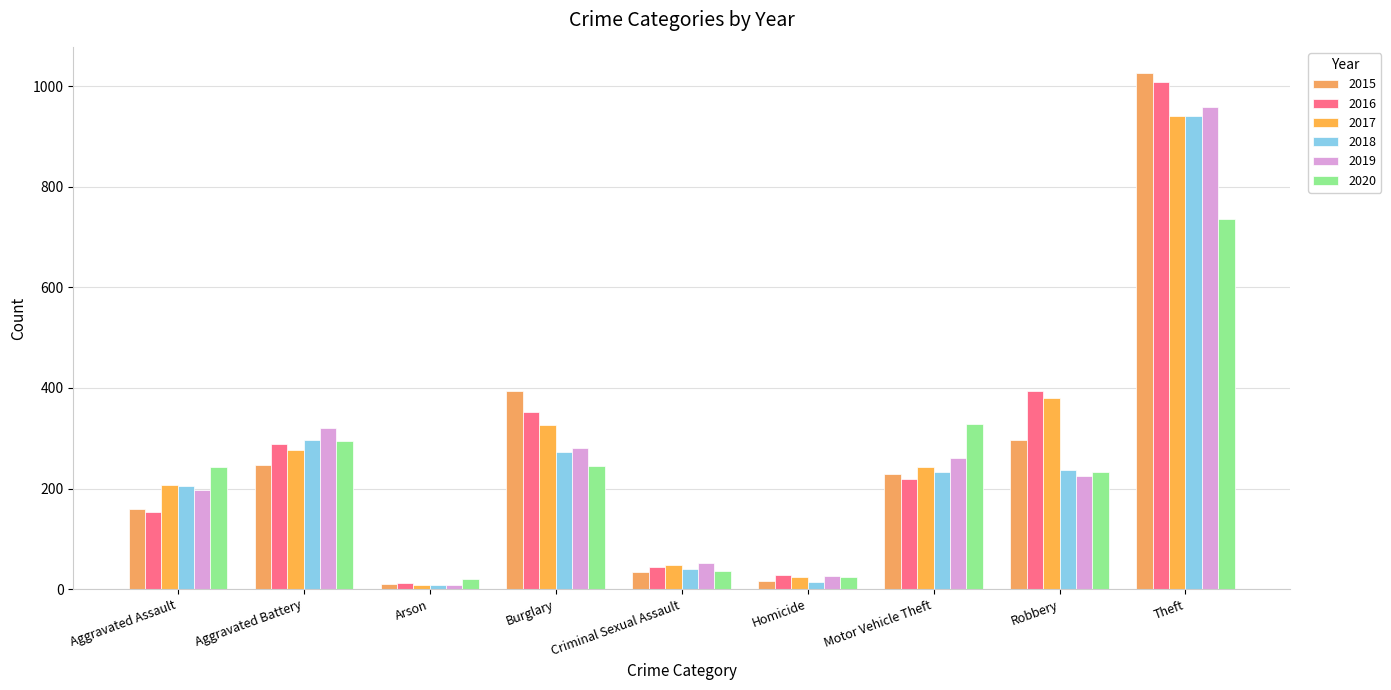

What is the label of the 1st bar from the left?

Aggravated Assault